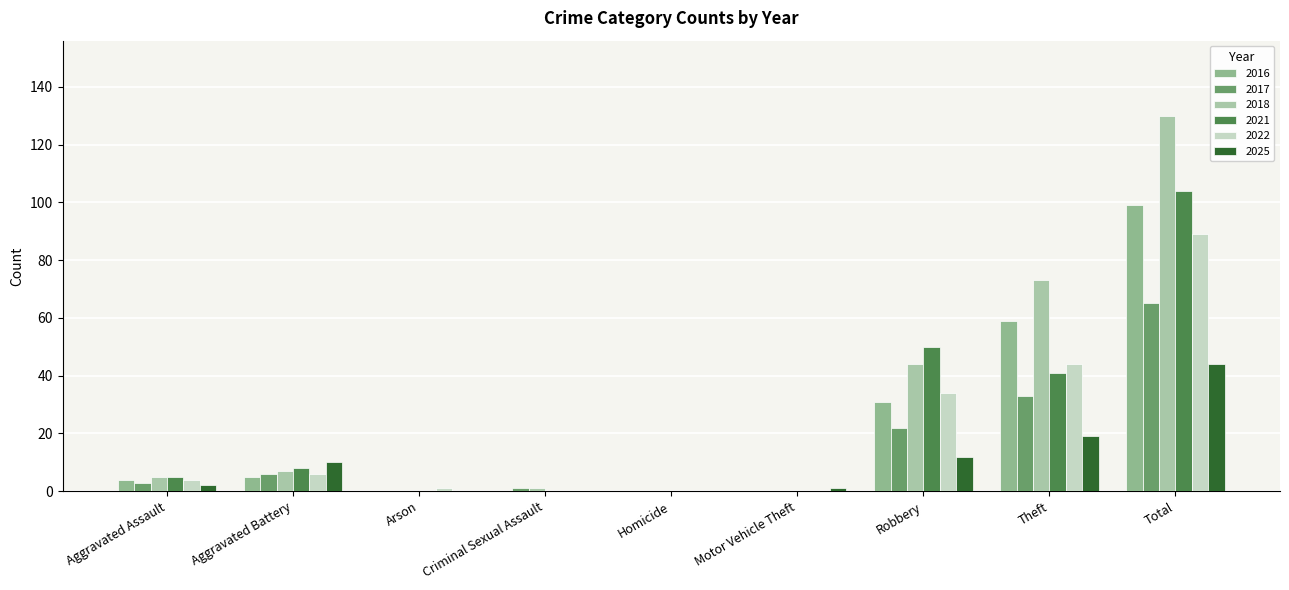

What is the average value of the 2018 series?

29